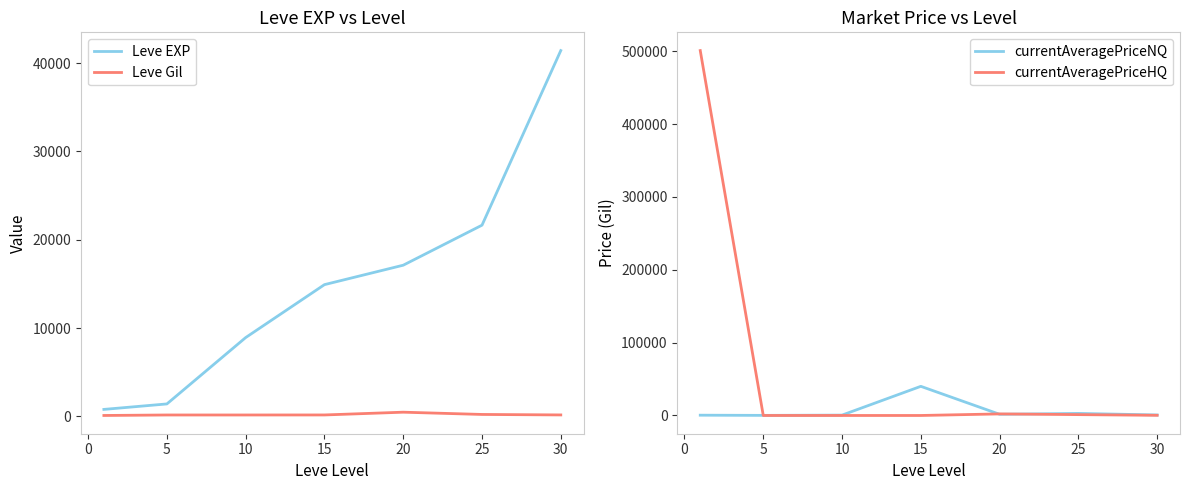

Which series has the largest total across all categories?

currentAveragePriceHQ